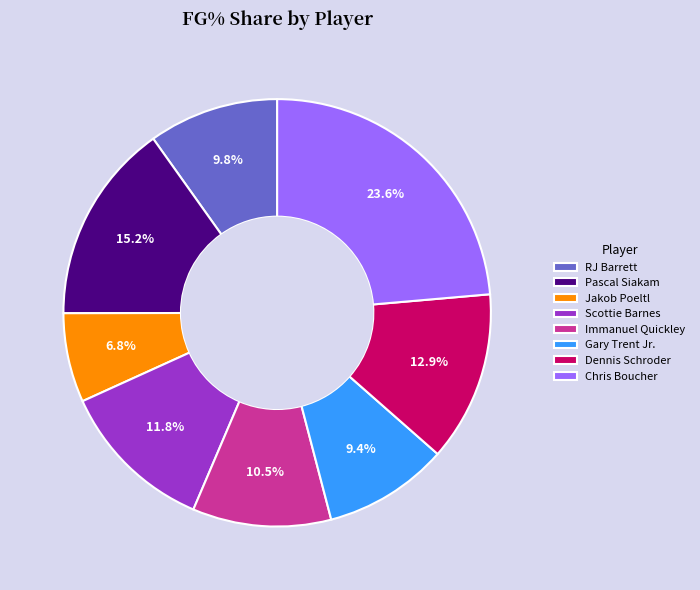

How many slices are in this pie chart?

8